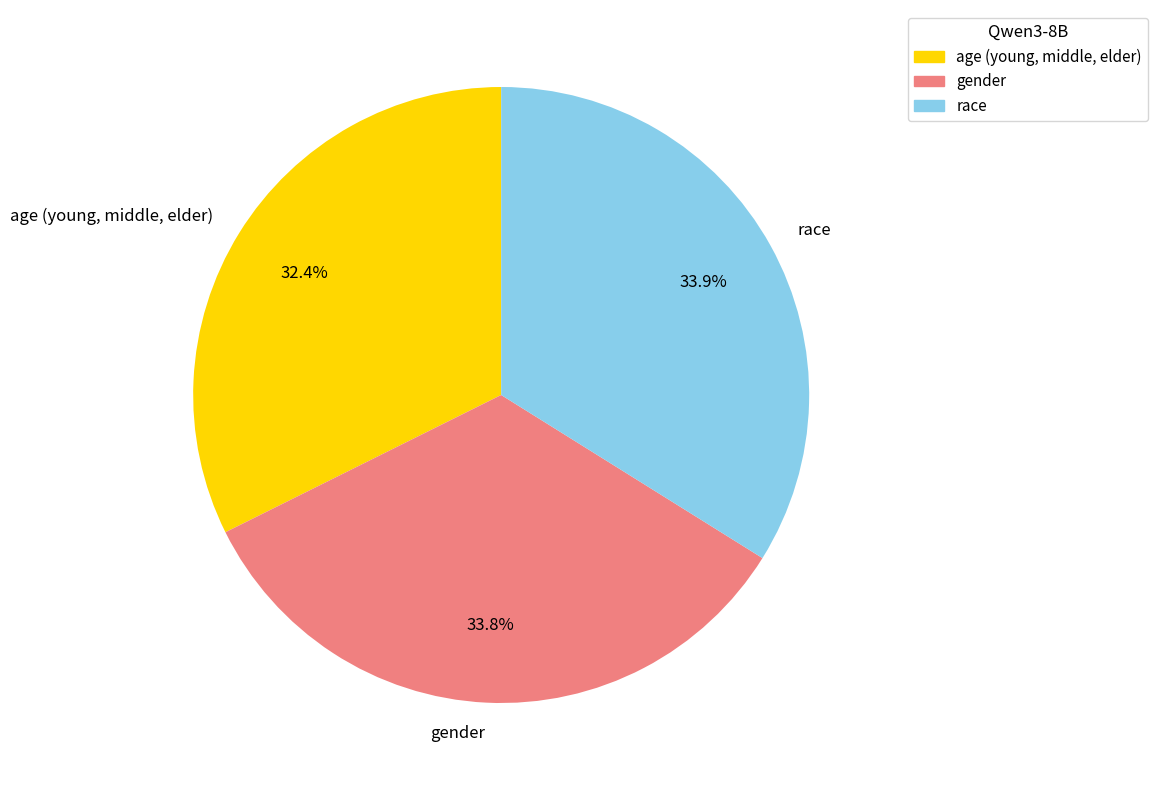

What is the total percentage of gender and age (young, middle, elder)?

66.1%